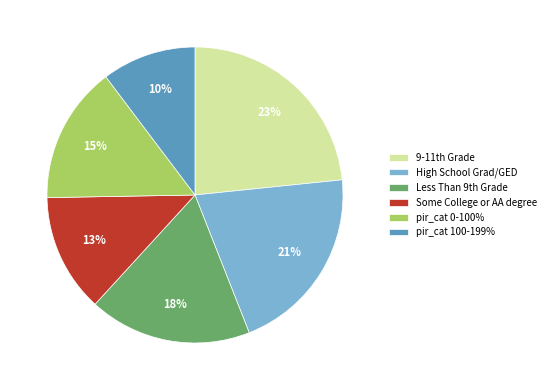

Between pir_cat 100-199% and Some College or AA degree, which is larger?

Some College or AA degree